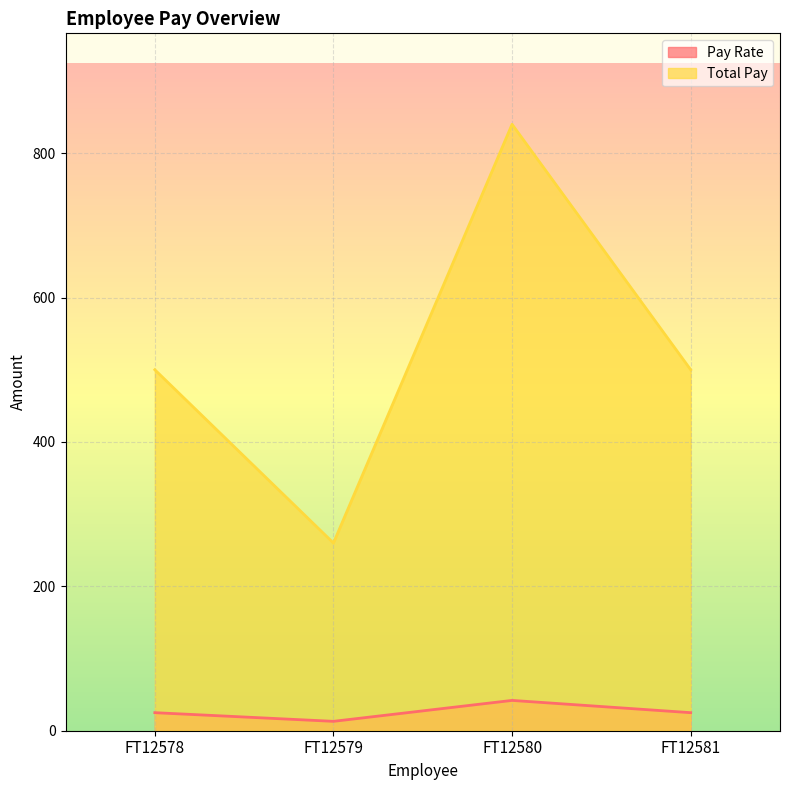

Rank the series by their average value, from lowest to highest.

Pay Rate, Total Pay